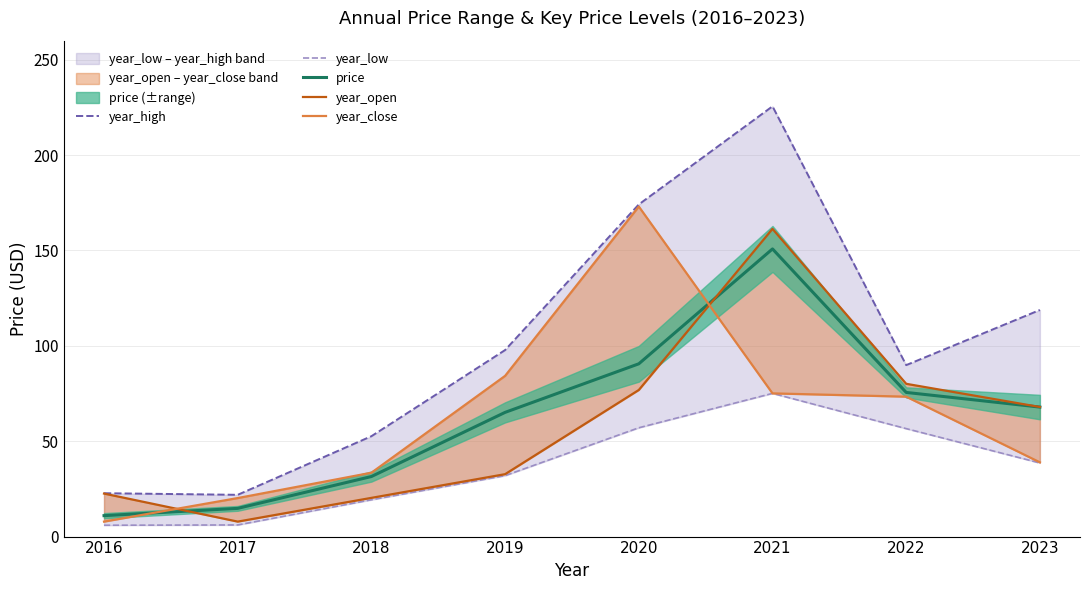

Which series has the largest total across all categories?

year_high